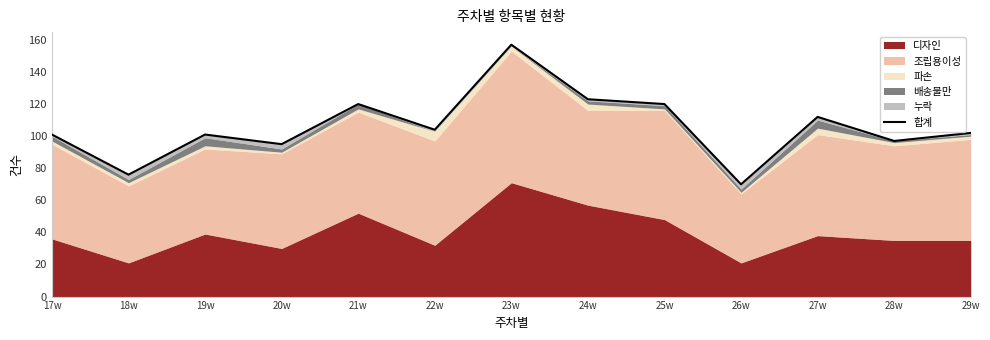

What is the average value?

106